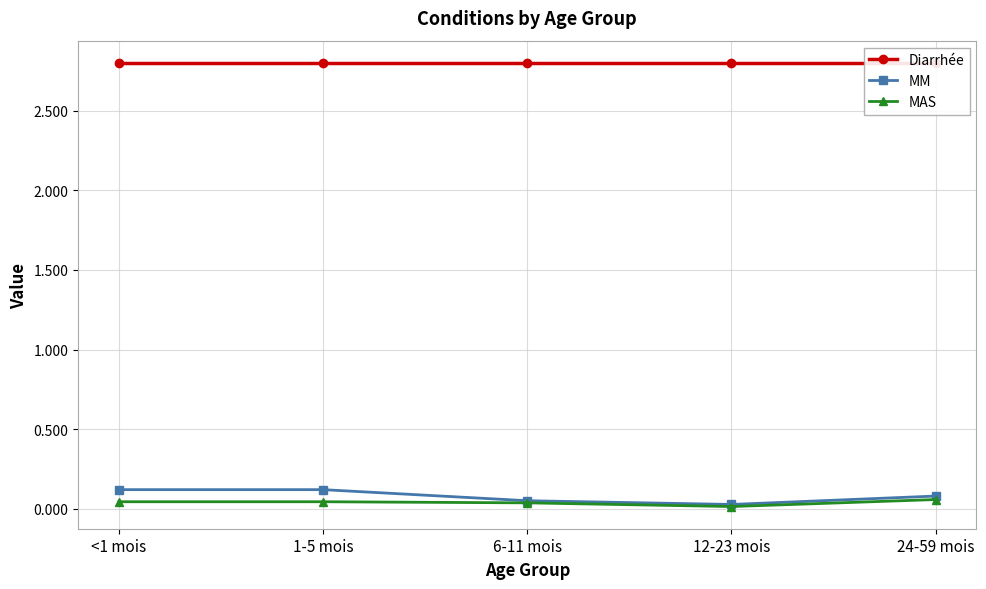

Reading left to right, what are all the values shown in this chart?

Diarrhée: <1 mois=2.8	1-5 mois=2.8	6-11 mois=2.8	12-23 mois=2.8	24-59 mois=2.8
MM: <1 mois=0.1	1-5 mois=0.1	6-11 mois=0.1	12-23 mois=0.0	24-59 mois=0.1
MAS: <1 mois=0.0	1-5 mois=0.0	6-11 mois=0.0	12-23 mois=0.0	24-59 mois=0.1